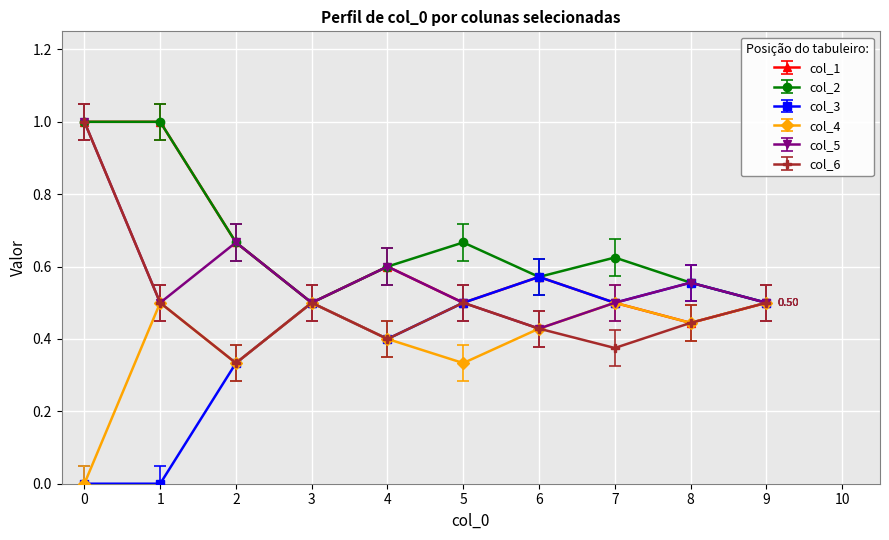

How many interior local valleys does the col_4 series have?

3